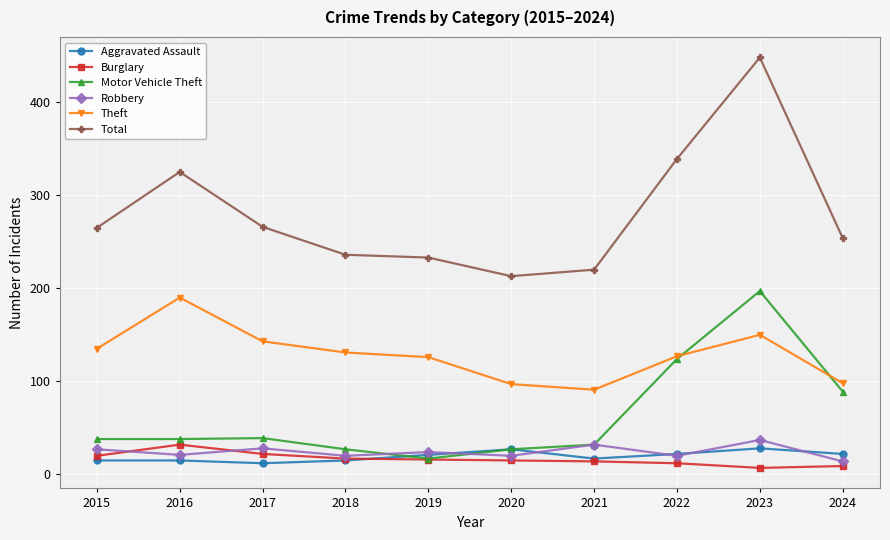

At which label is Motor Vehicle Theft closest to 107?

2022